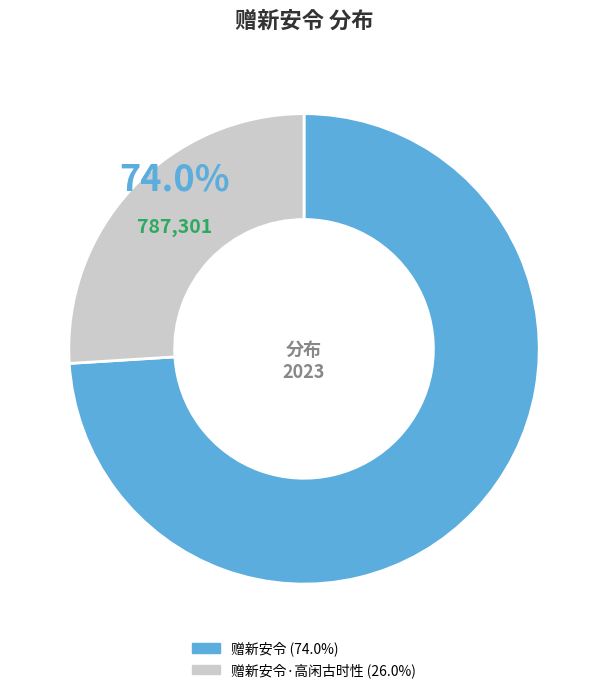

Approximately how many times larger is the value at 赠新安令·高闲古时性 compared to 赠新安令?

0.4